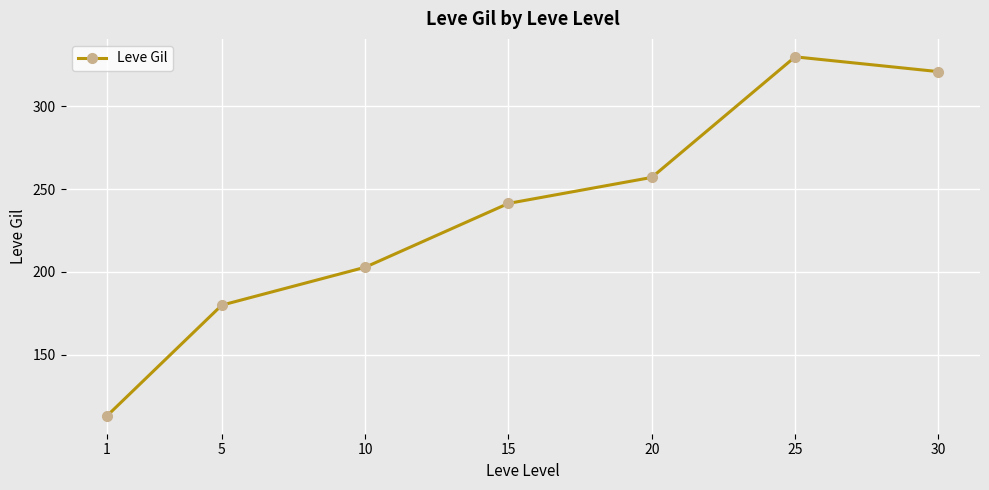

At which category does the chart reach its peak across all series?

25